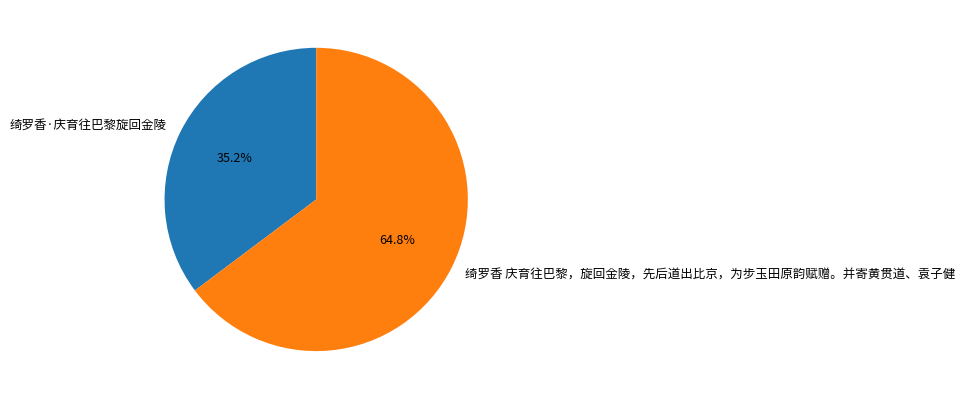

Count the number of slices in the pie.

2